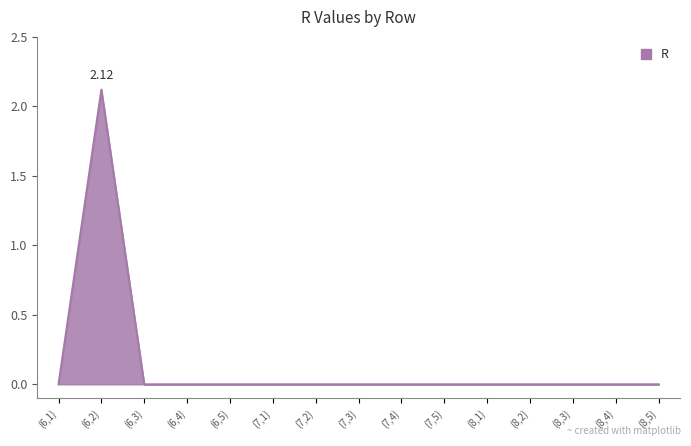

What is the difference between the maximum and minimum values?

2.1